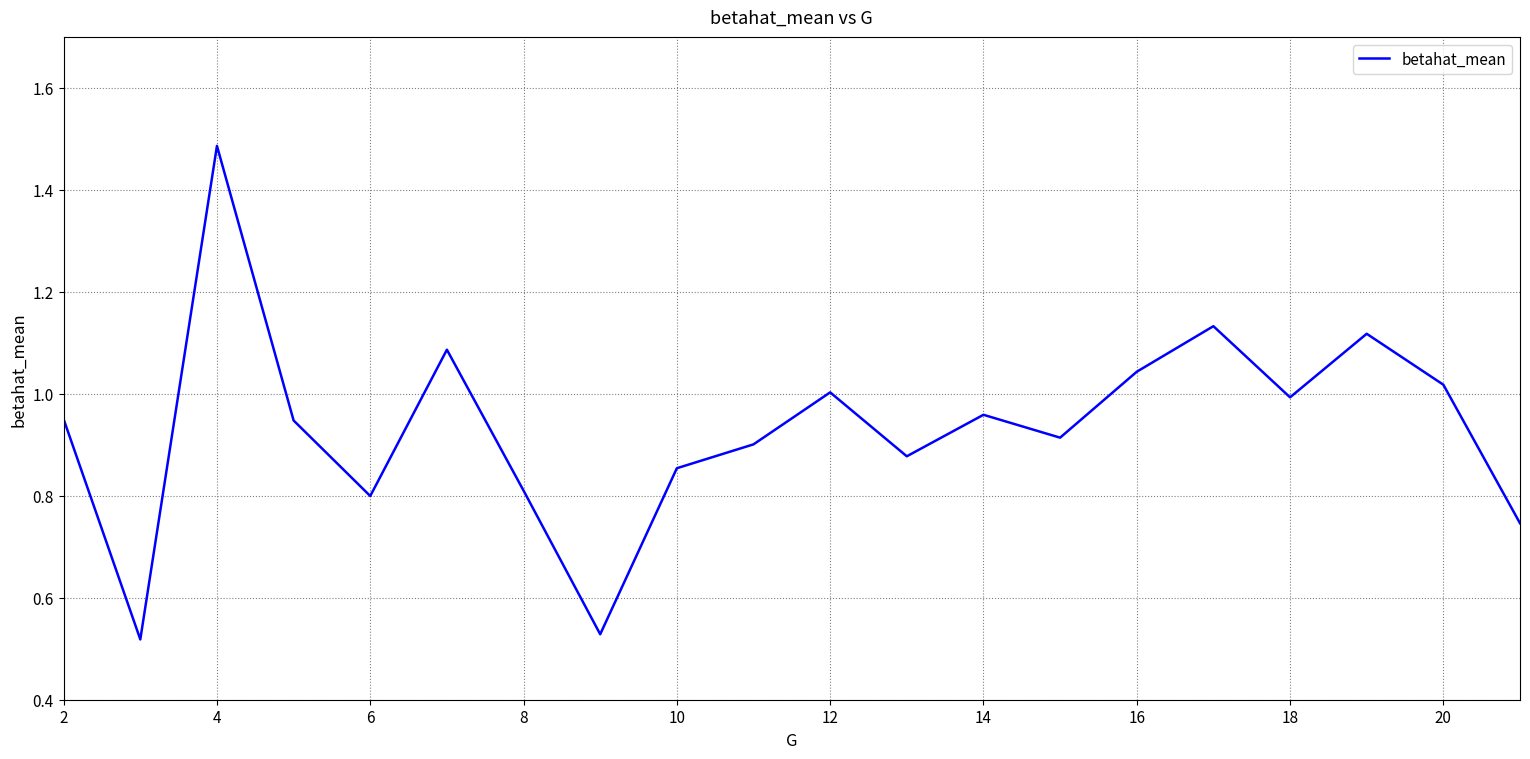

How many lines are shown in the chart?

1